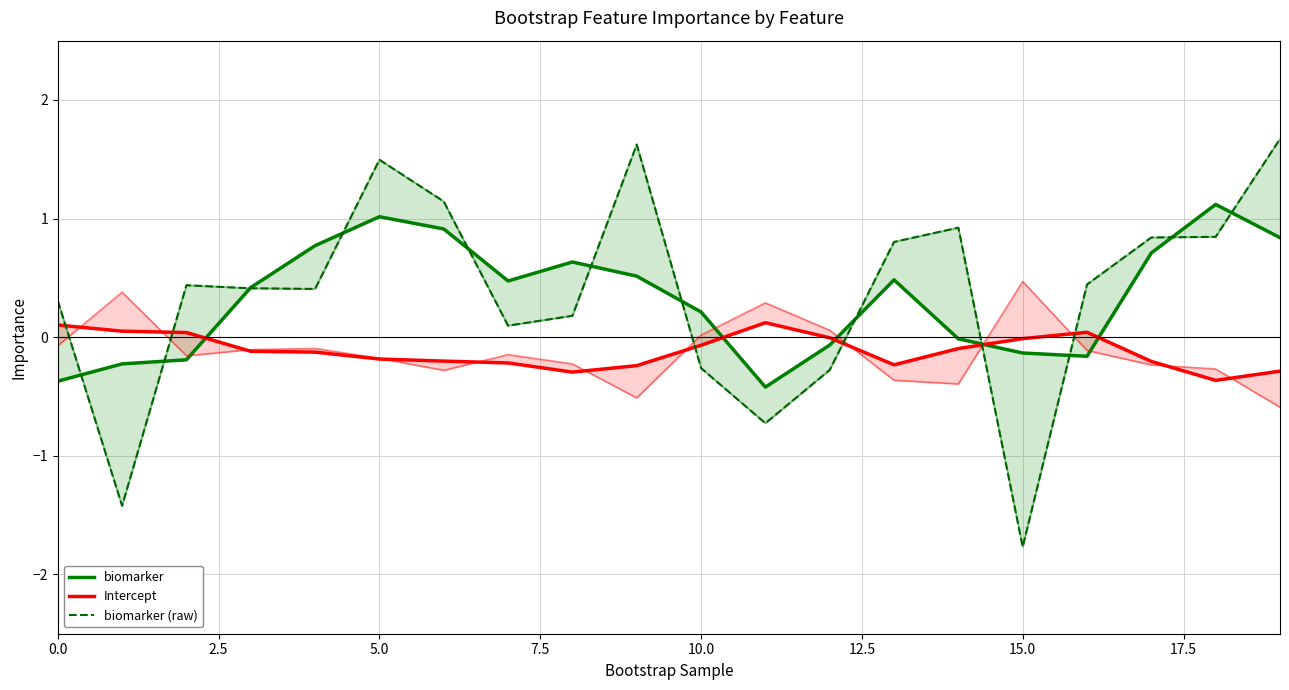

Which series ends up on top after the final intersection of biomarker and Intercept?

biomarker